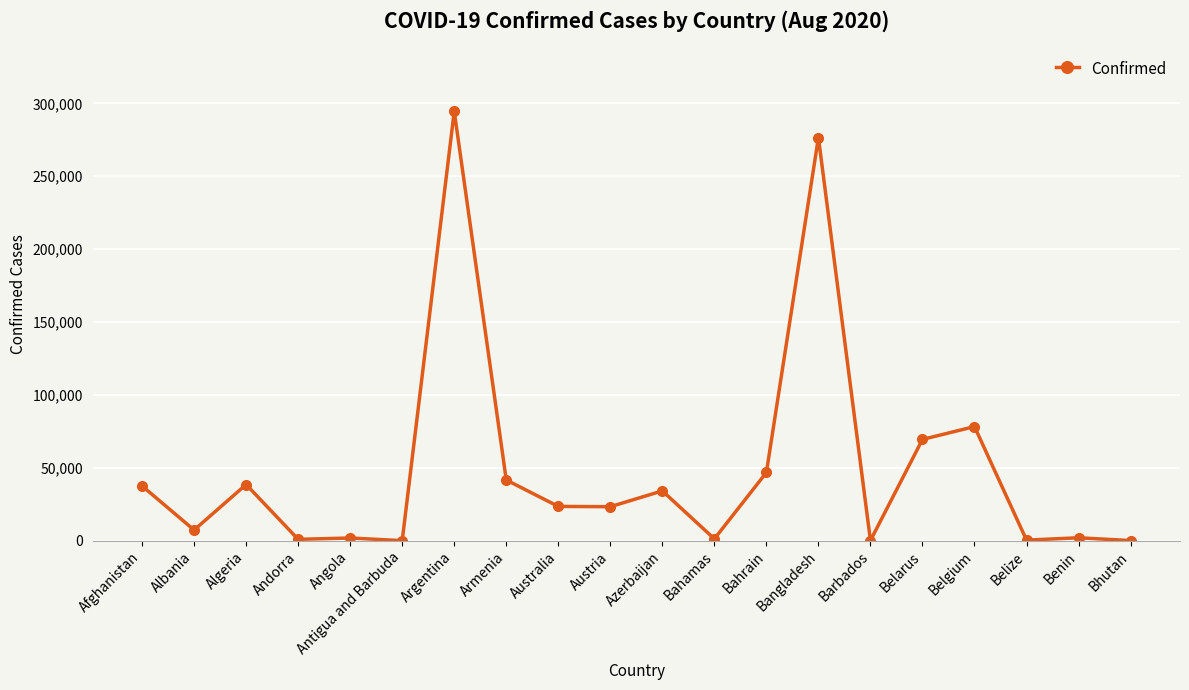

At which category does the data reach its first local peak?

Algeria